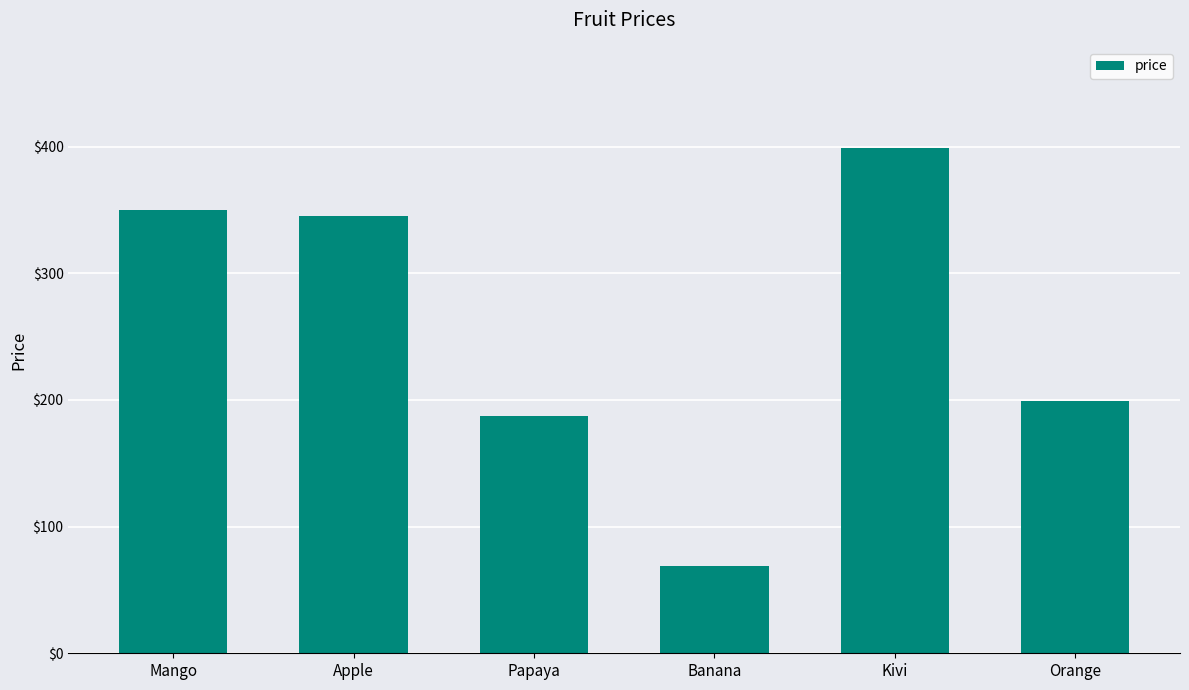

What is the average value?

258